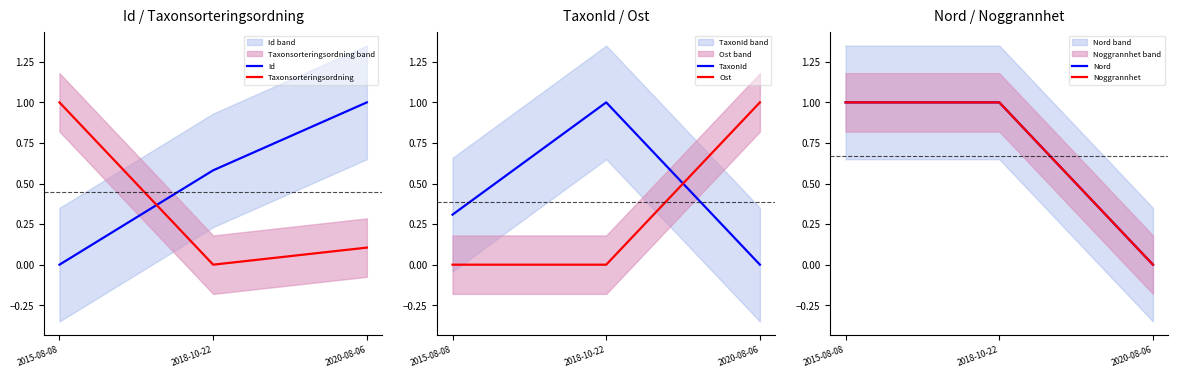

How many lines are shown in the chart?

6